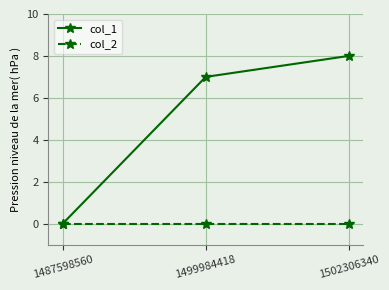

What is the difference between the col_1 values at 1487598560 and 1499984418?

7